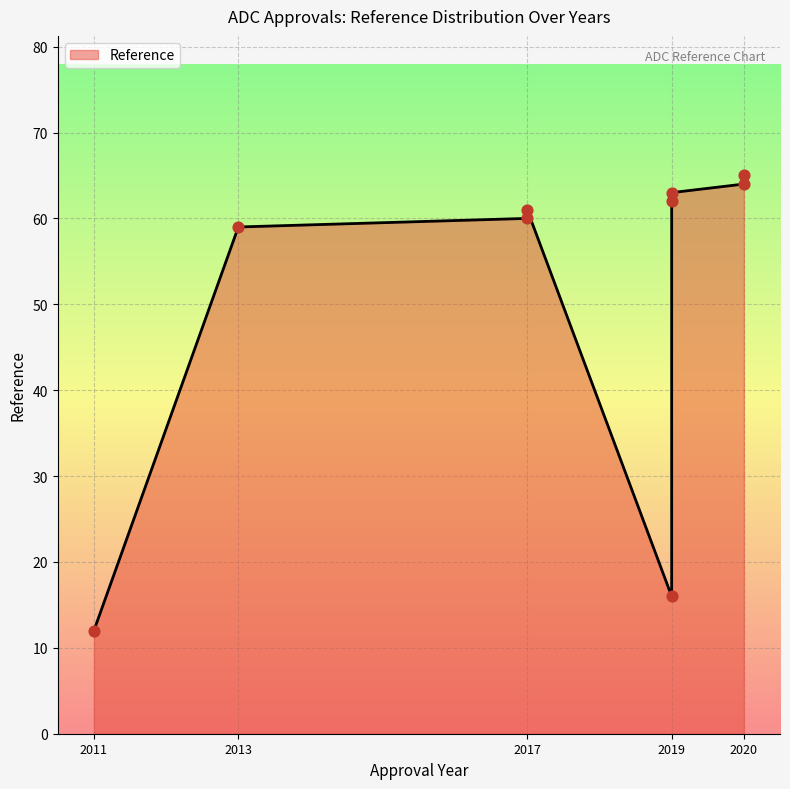

Approximately how many times larger is the value at 2017 compared to 2011?

5.1